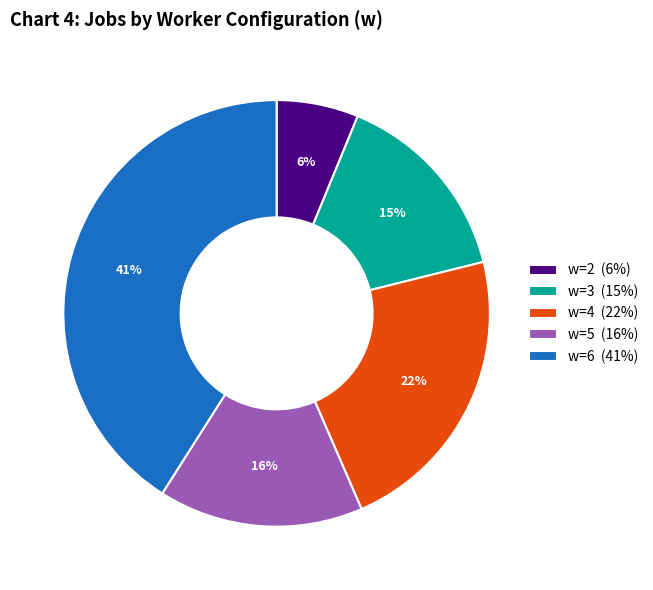

True or false: w=6 (41%) accounts for 41% of the total.

True